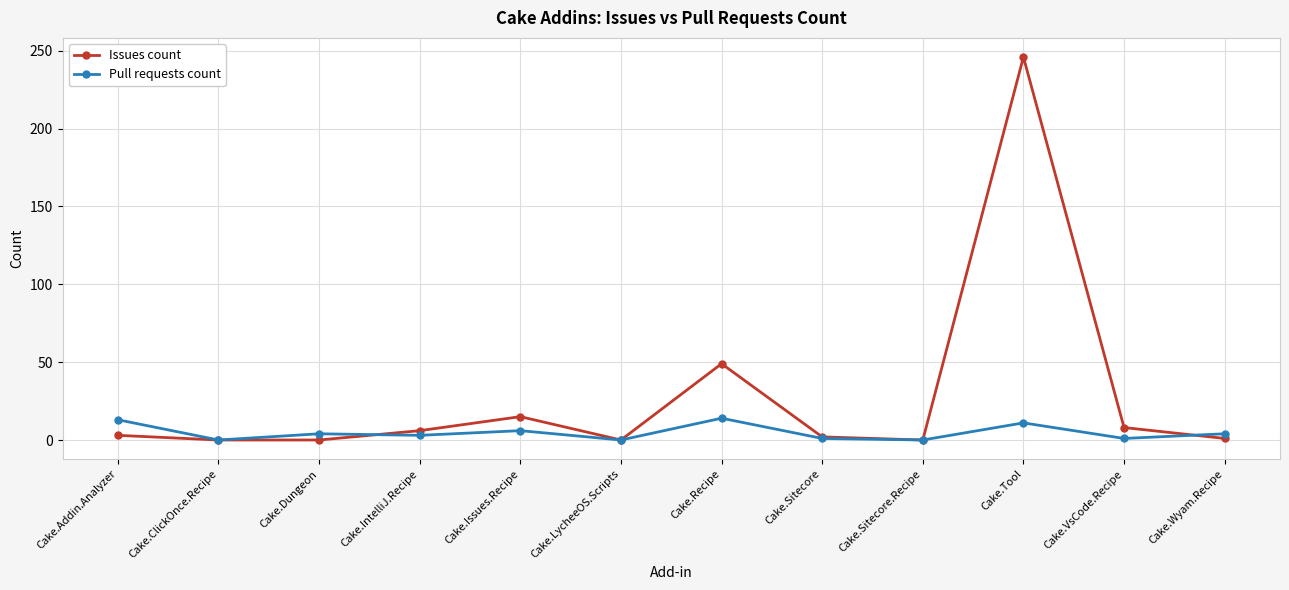

True or false: Issues count has more than 1 points higher than both neighbors.

True